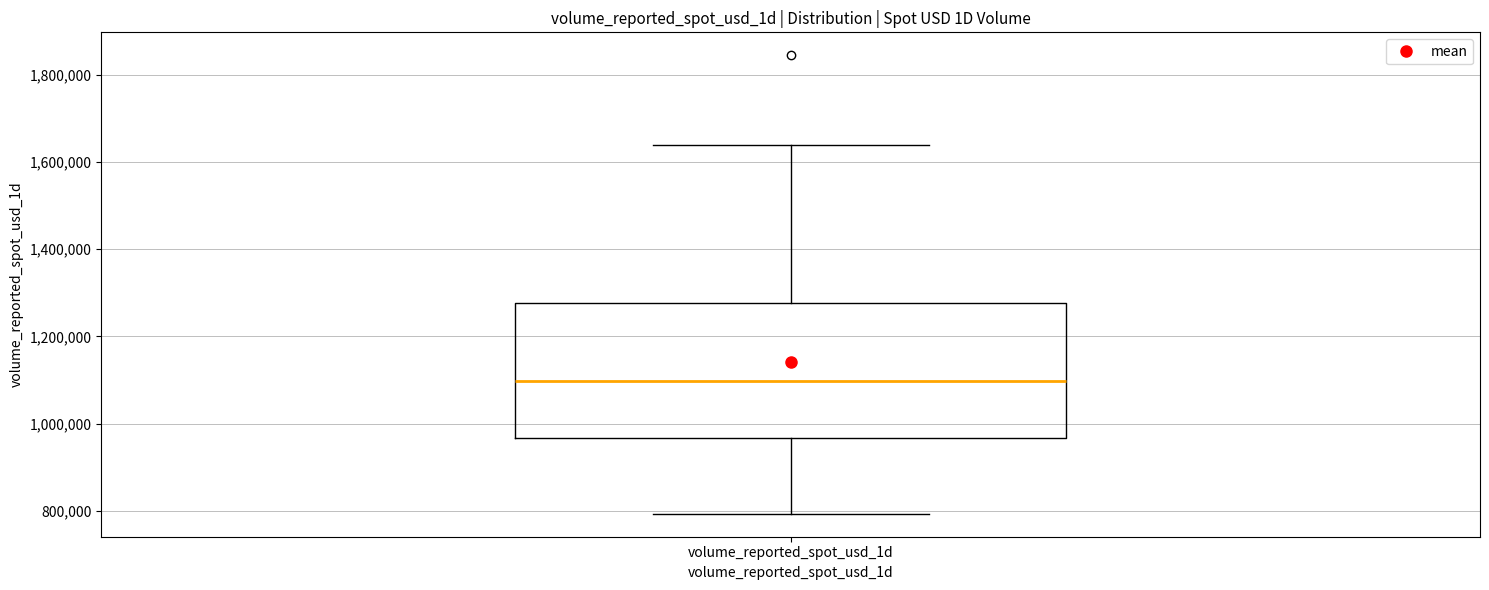

Transcribe this box plot: give where the median line is, the range the box spans, and where the two whiskers end, as read against the y-axis. The values are not printed on the chart, so give them approximately, as read against the axis.

median 1100000, box 960000 to 1280000, whiskers 800000 to 1640000